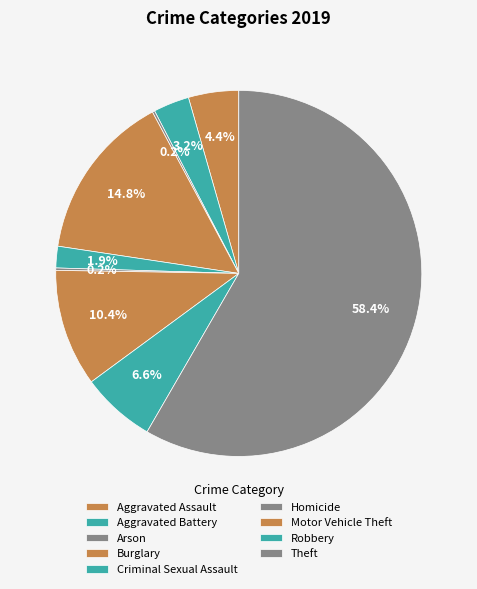

Count the number of slices in the pie.

9